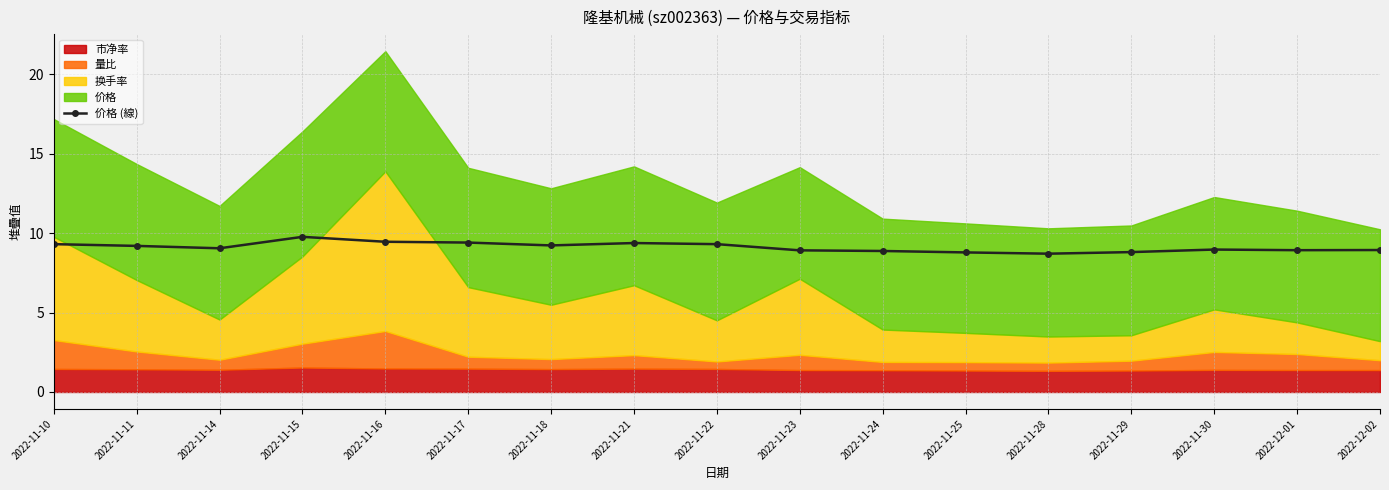

Does the chart have visible grid lines?

Yes